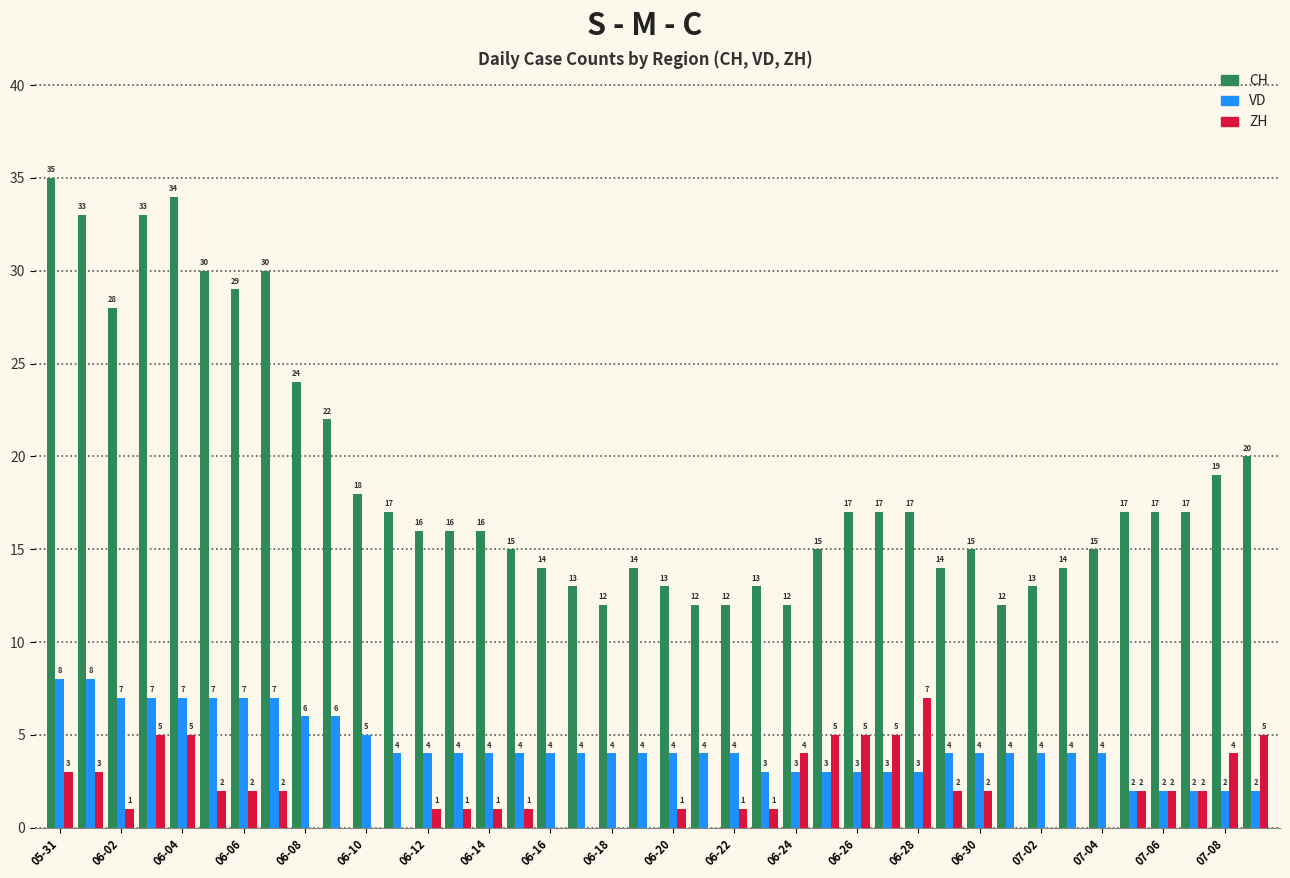

How many ZH values are between 0 and 3?

31